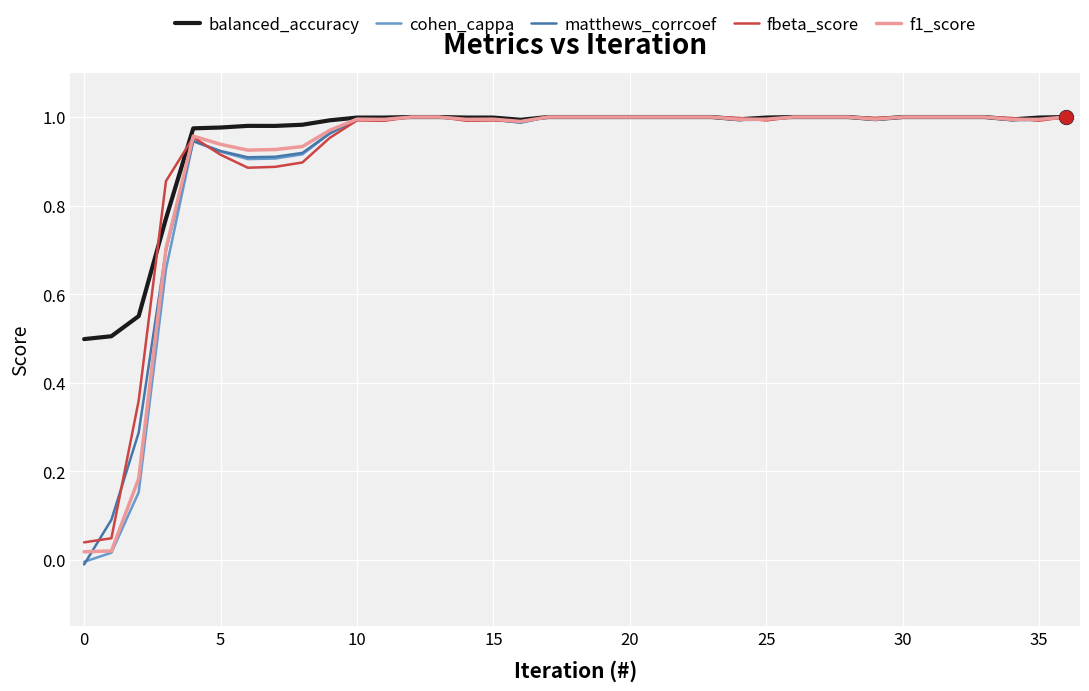

Rank the series by their maximum value, from lowest to highest.

balanced_accuracy, cohen_cappa, matthews_corrcoef, fbeta_score, f1_score